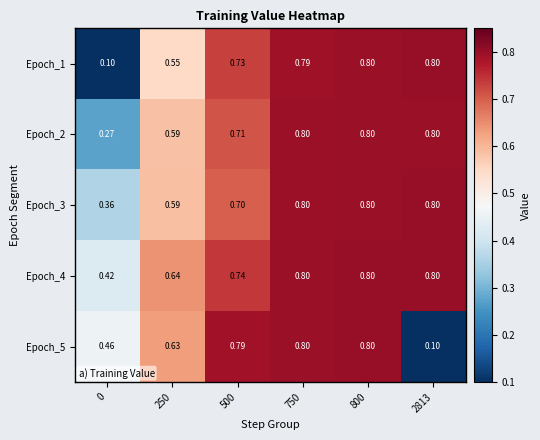

Is the value of Epoch_4 at 250 greater than the value of Epoch_3 at 2813?

No